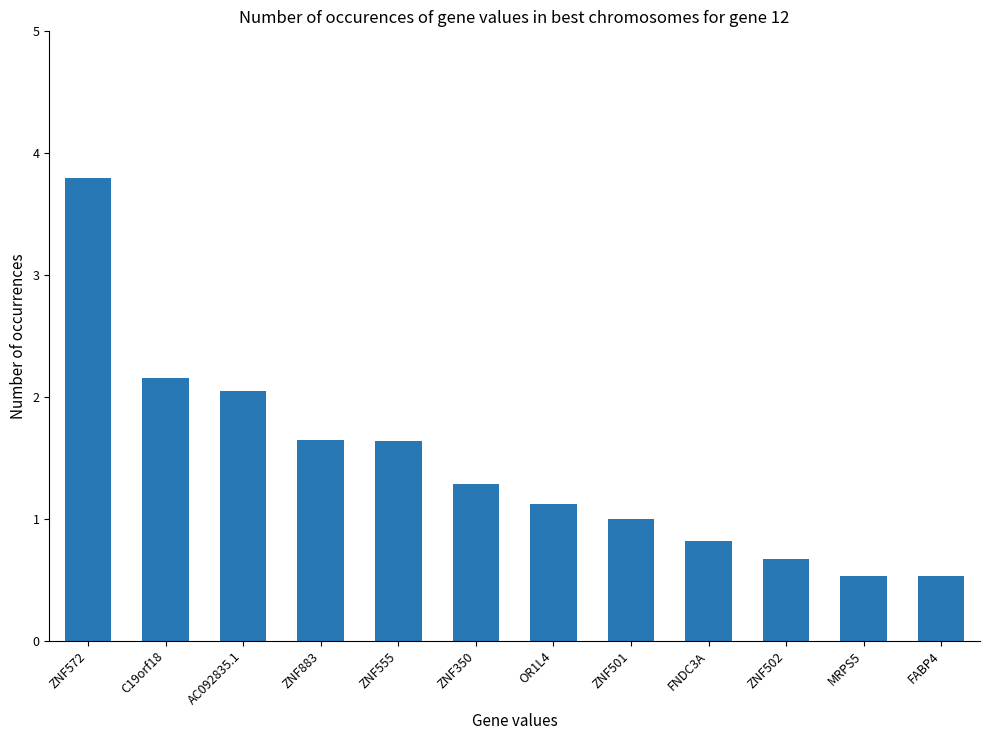

The chart shows a value of 1.4 at ZNF501. True or false?

False